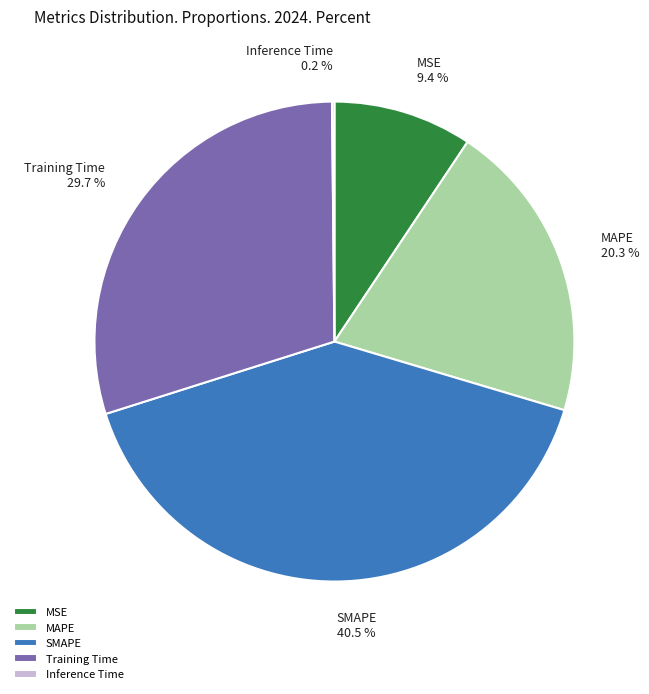

Is there any slice that represents more than half of the pie?

No